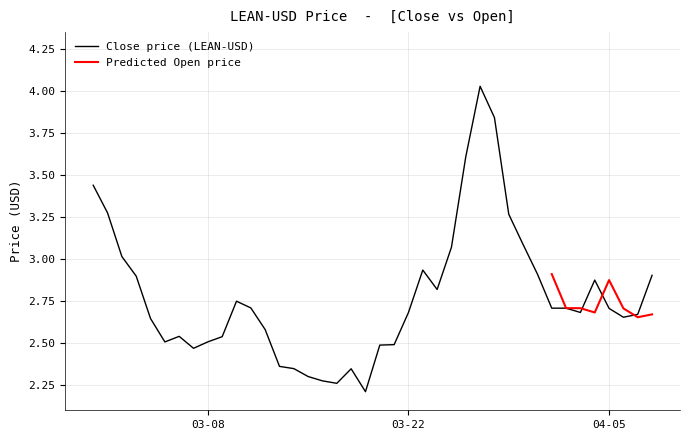

List the labels in order of value, largest first.

2022-03-27, 2022-03-28, 2022-03-26, 2022-02-28, 2022-03-01, 2022-03-29, 2022-03-30, 2022-03-25, 2022-03-02, 2022-03-23, 2022-03-31, 2022-04-08, 2022-03-03, 2022-04-04, 2022-03-24, 2022-03-10, 2022-03-11, 2022-04-02, 2022-04-01, 2022-04-05, 2022-04-03, 2022-03-22, 2022-04-07, 2022-04-06, 2022-03-04, 2022-03-12, 2022-03-06, 2022-03-09, 2022-03-08, 2022-03-05, 2022-03-21, 2022-03-20, 2022-03-07, 2022-03-13, 2022-03-14, 2022-03-18, 2022-03-15, 2022-03-16, 2022-03-17, 2022-03-19